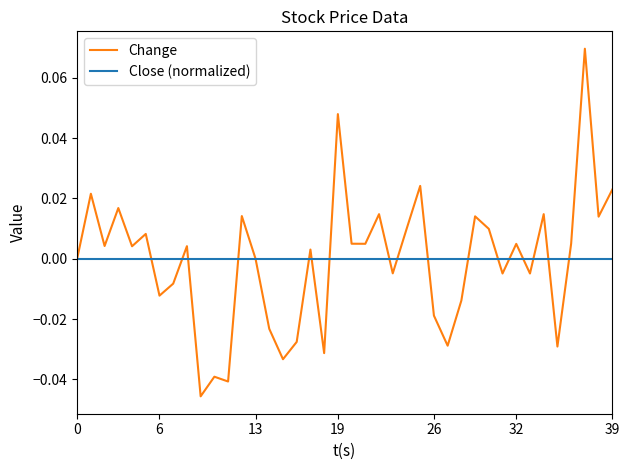

Which series ends up on top after the final intersection of Change and Close (normalized)?

Change